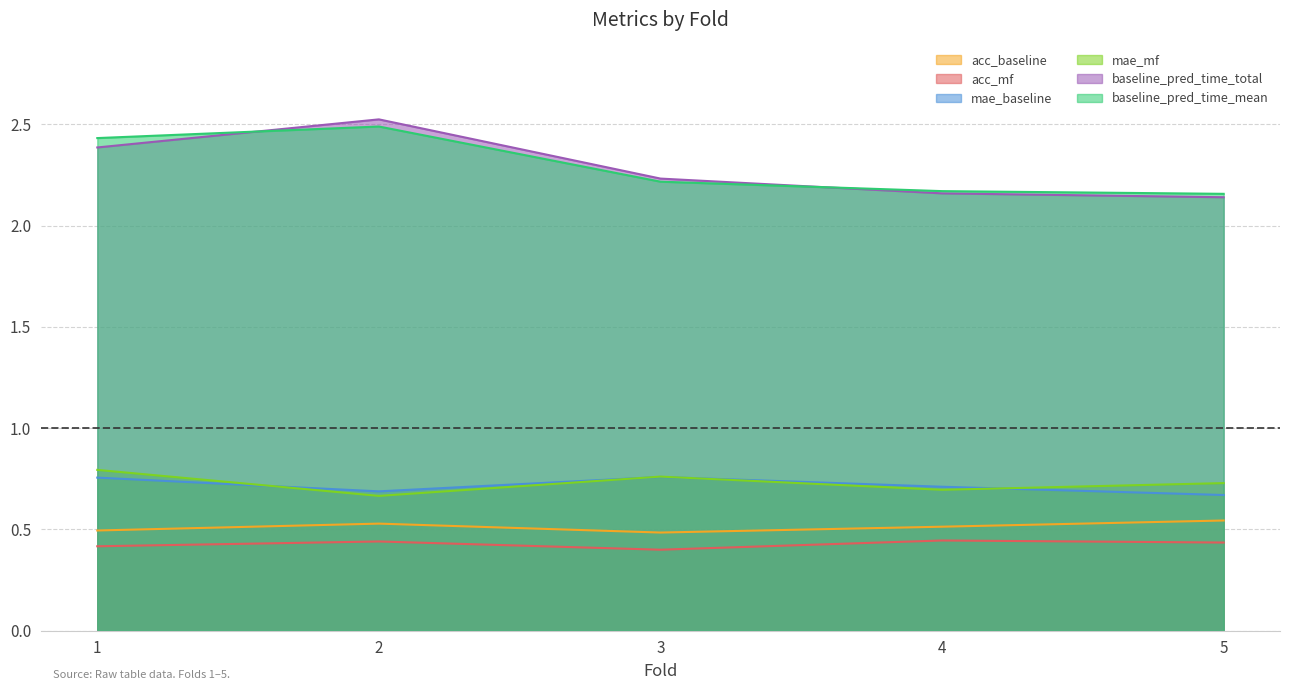

True or false: mae_baseline and acc_mf intersect in this chart.

False